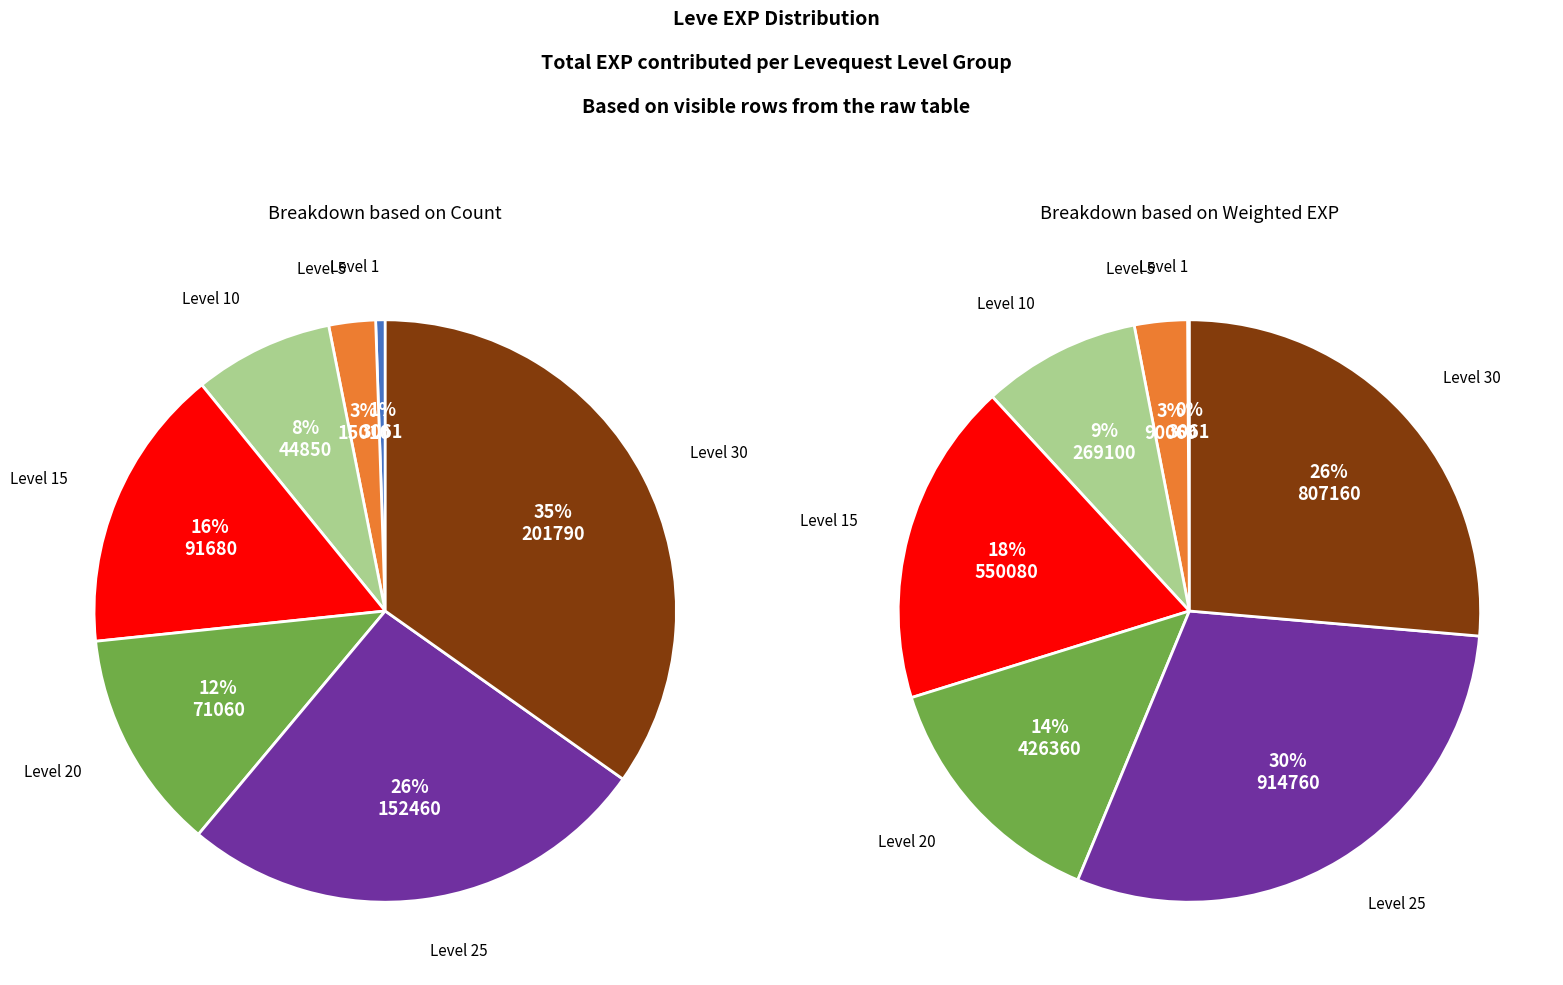

True or false: Level 20 accounts for 10% of the total.

False